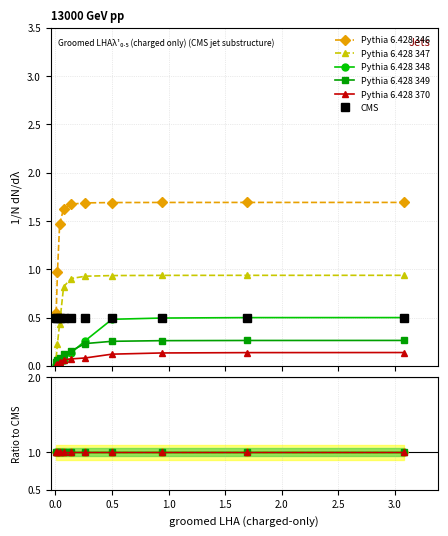

Does the chart have visible grid lines?

Yes